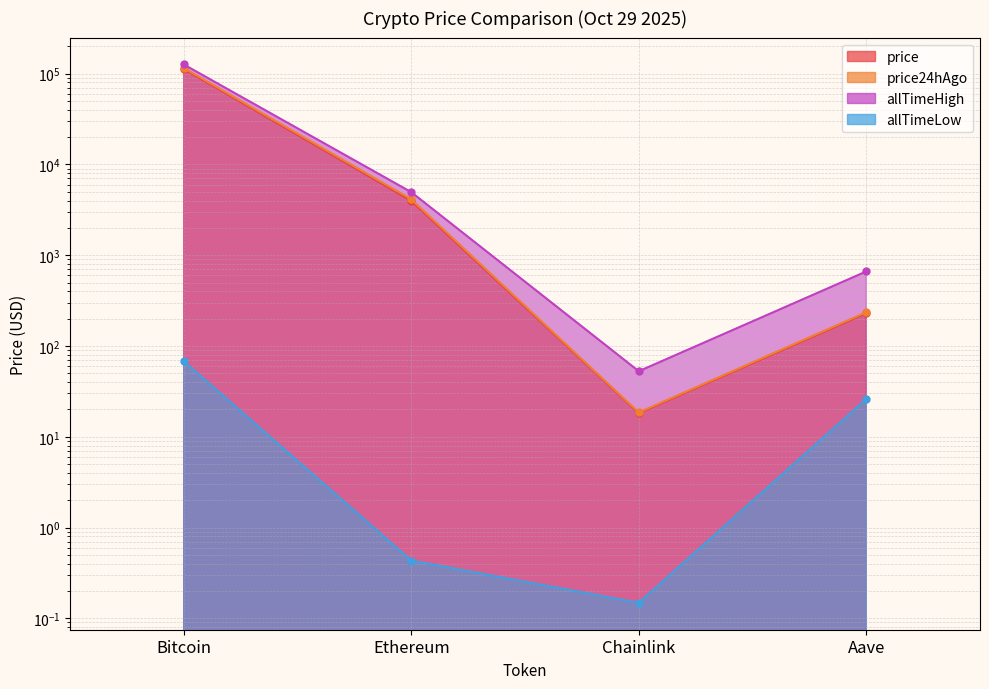

Rank the series by their maximum value, from highest to lowest.

allTimeHigh, price24hAgo, price, allTimeLow